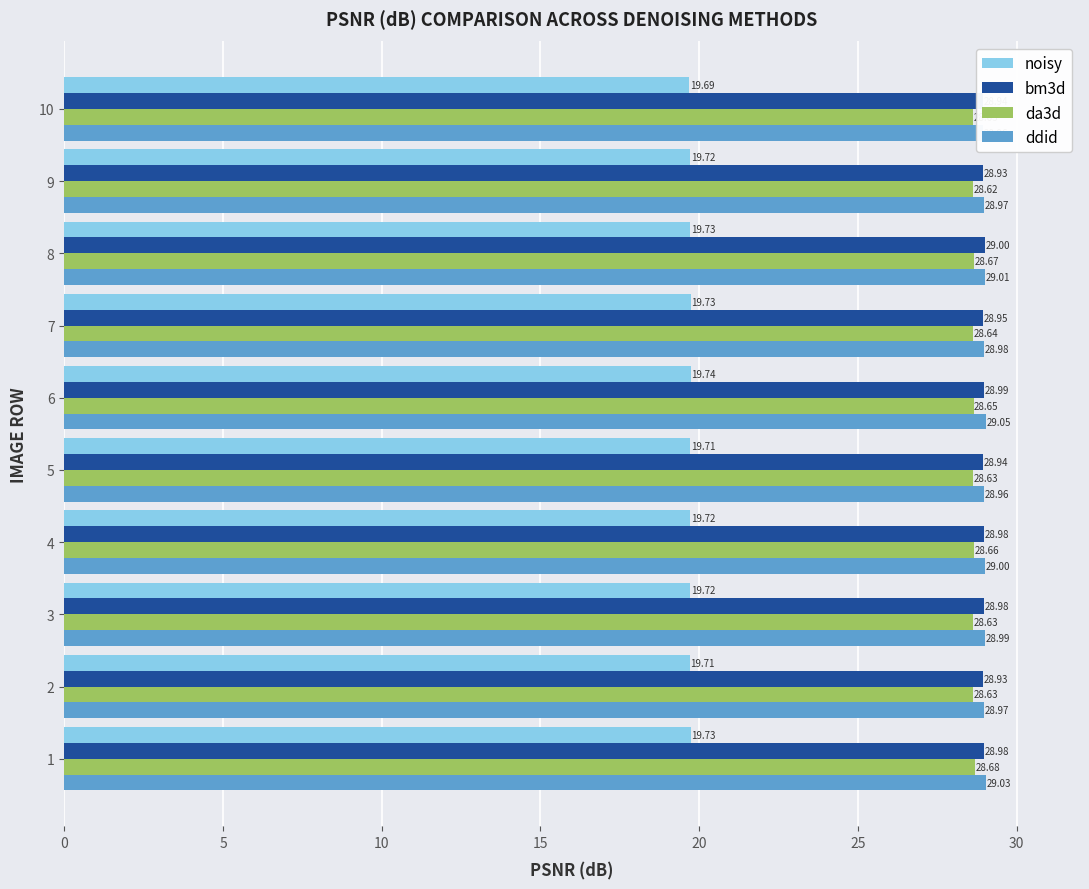

Is the value of bm3d at 7 greater than the value of ddid at 3?

No